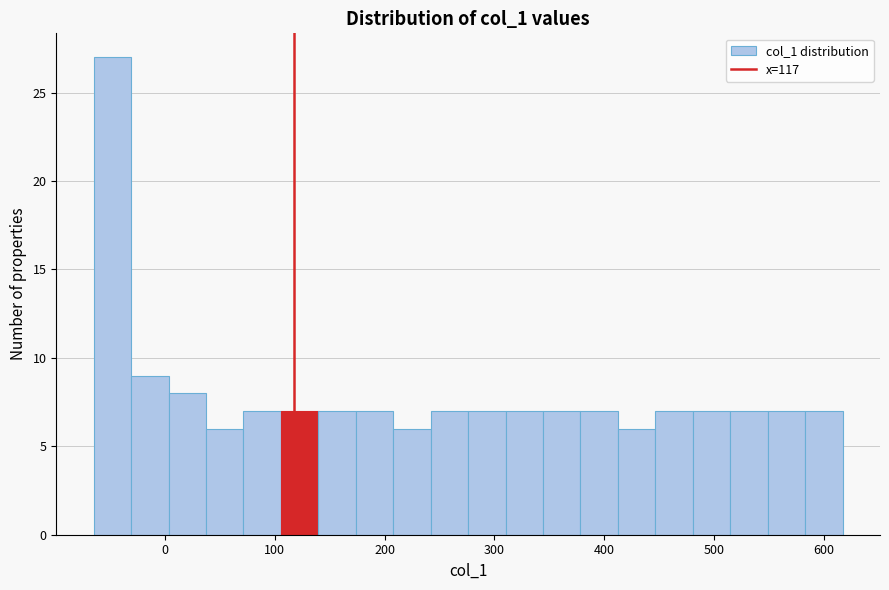

Read against the x-axis, roughly where is the centre of the tallest bar?

-50